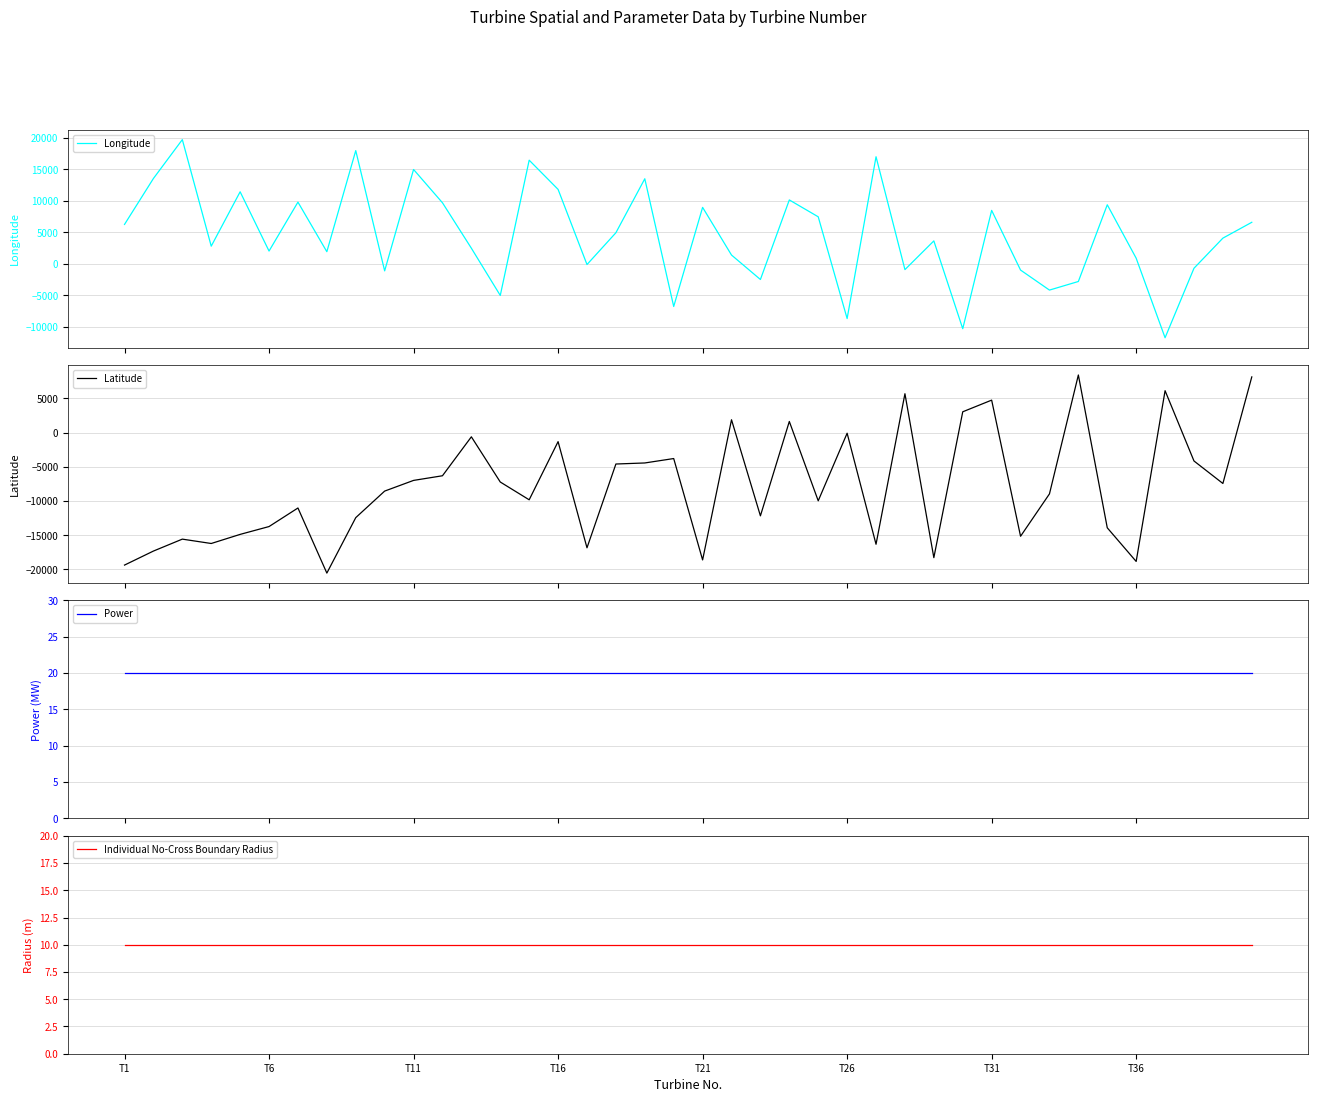

True or false: Longitude and Power intersect in this chart.

True